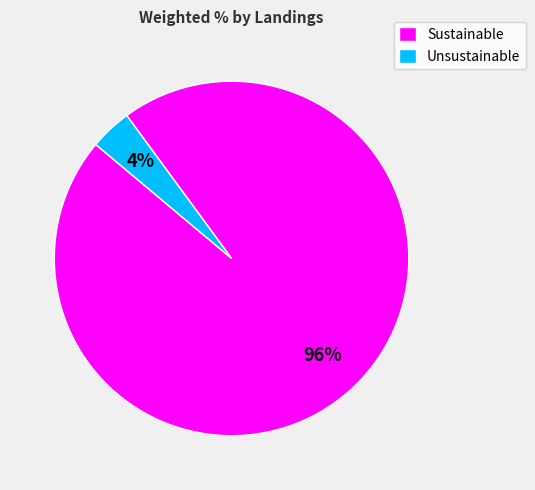

True or false: Sustainable accounts for 96% of the total.

True